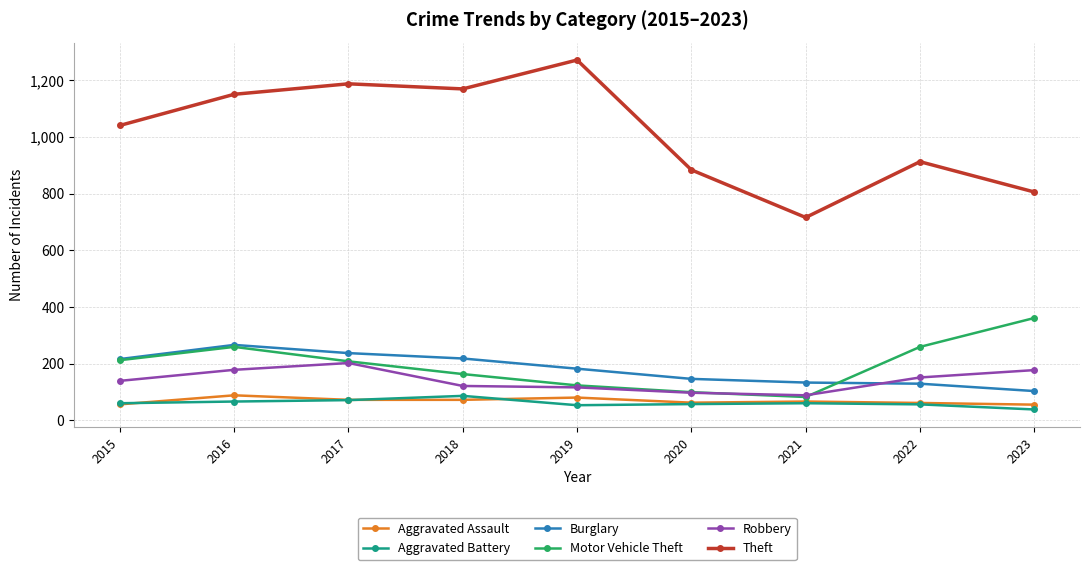

Is this an area chart (filled region under the line)?

No